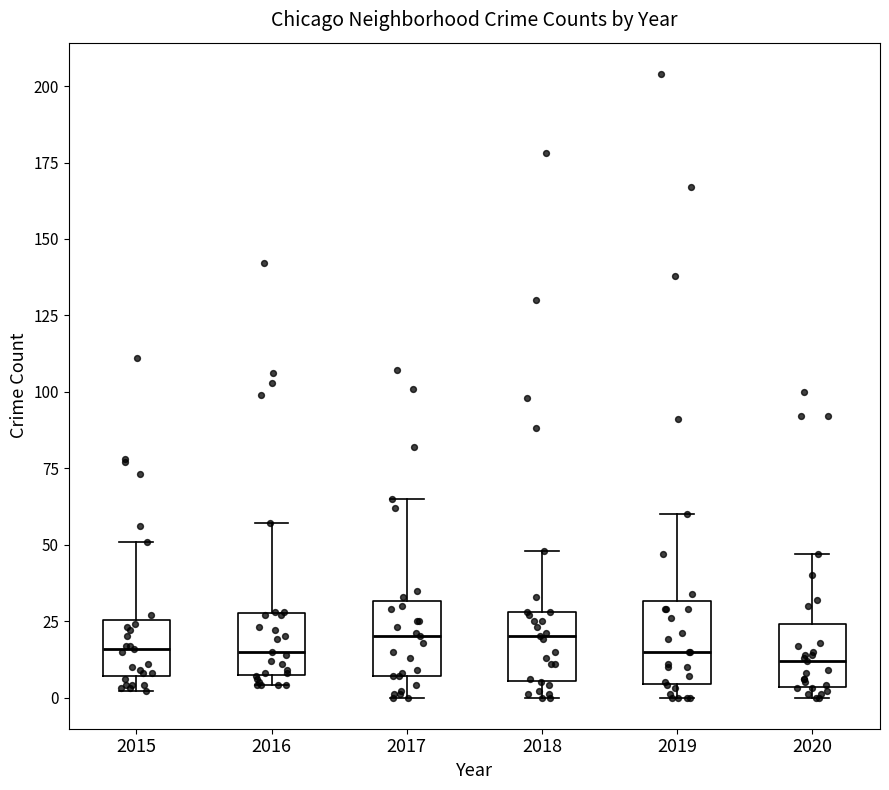

Reading left to right, read every box against the y-axis: the position of its median line, the range the box covers, and the ends of its whiskers. The values are not printed on the chart, so give them approximately, as read against the axis.

2015: median 15, box 5 to 25, whiskers 0 to 50
2016: median 15, box 10 to 30, whiskers 5 to 55
2017: median 20, box 5 to 30, whiskers 0 to 65
2018: median 20, box 5 to 30, whiskers 0 to 50
2019: median 15, box 5 to 30, whiskers 0 to 60
2020: median 10, box 5 to 25, whiskers 0 to 45